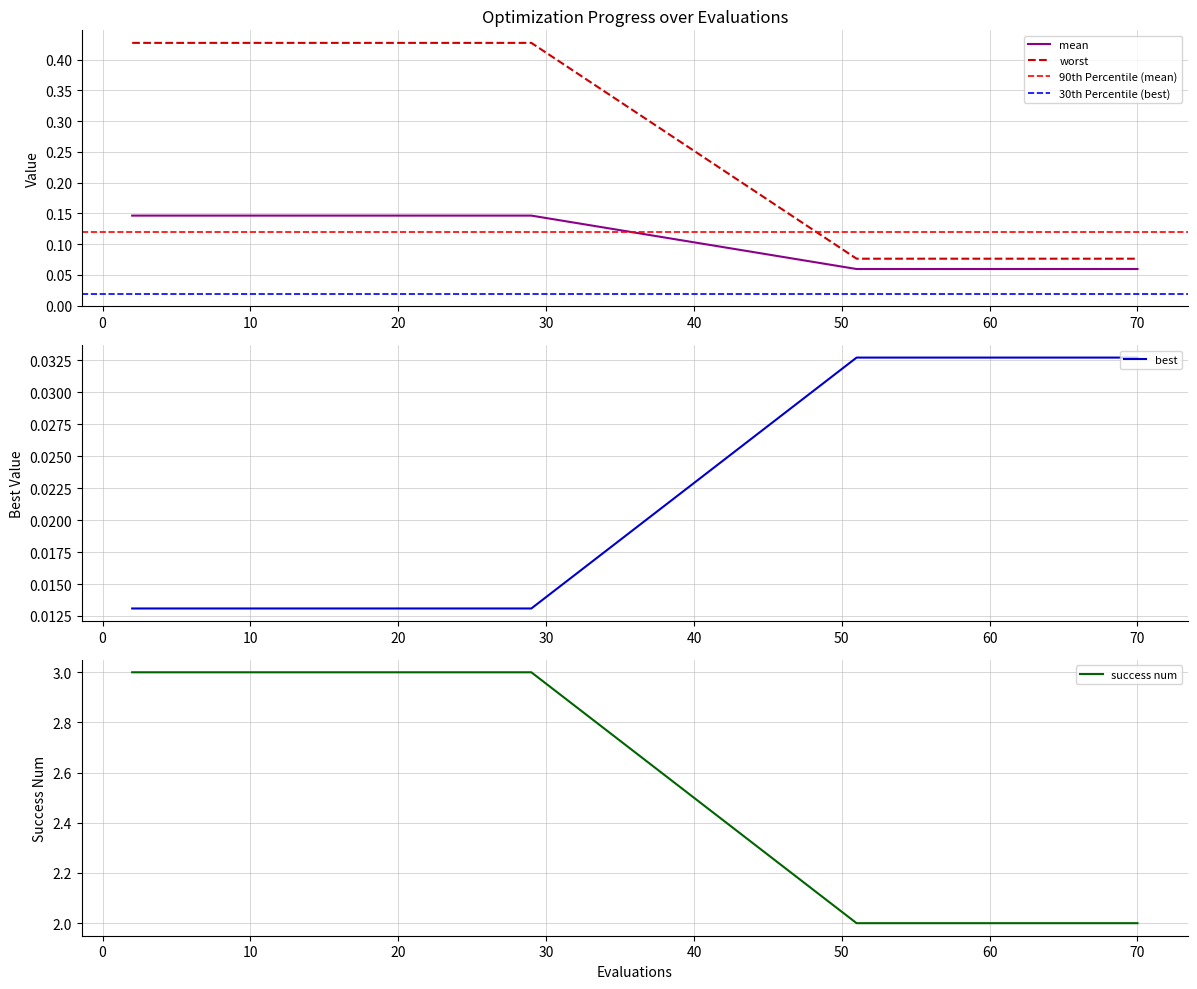

How many categories are shown in the chart?

19